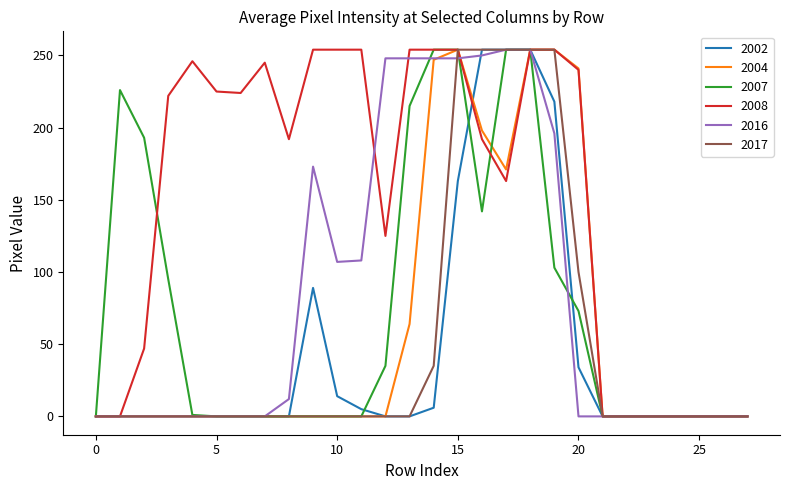

What is the highest value of the 2008 series?

254